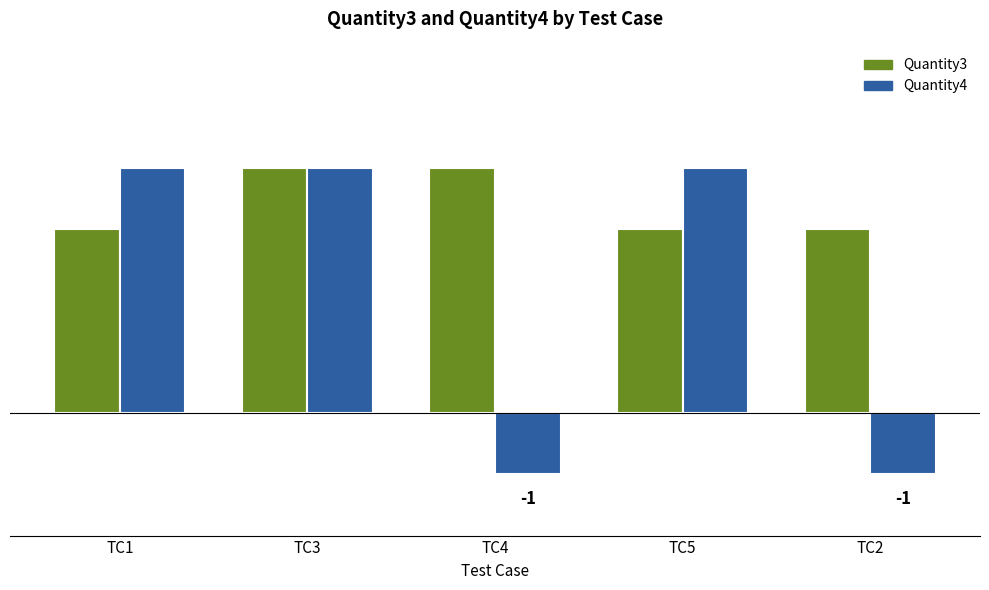

Reading right to left, list all the values displayed in this chart.

Quantity3: TC2=3	TC5=3	TC4=4	TC3=4	TC1=3
Quantity4: TC2=-1	TC5=4	TC4=-1	TC3=4	TC1=4